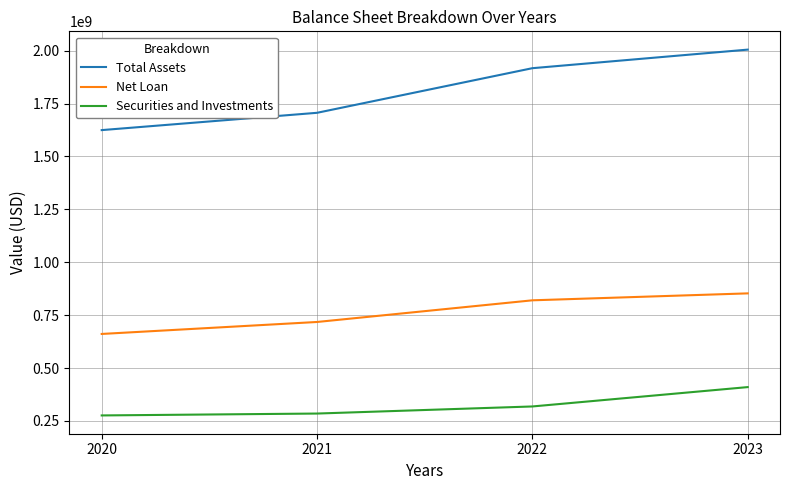

At how many categories does at least one series exceed 697209728?

4